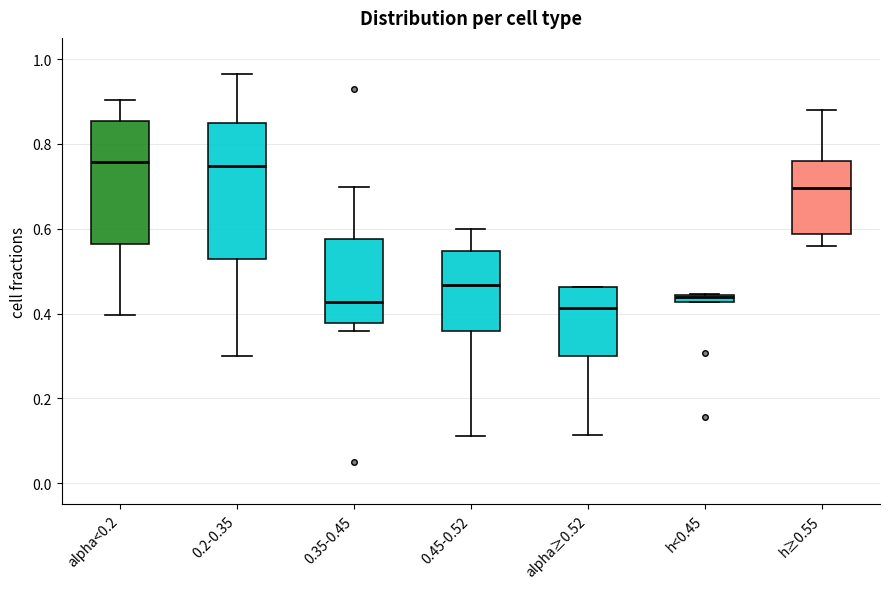

Where does the median line of the box for 0.2-0.35 sit on the y-axis? The values are not printed on the chart, so give them approximately, as read against the axis.

0.74